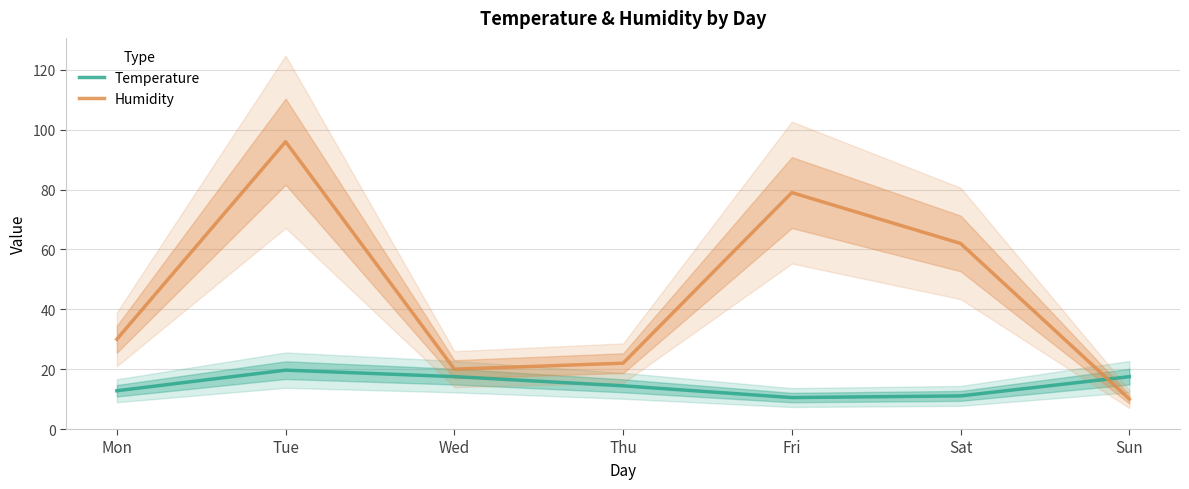

What value does the Humidity series have at Thu?

22.0